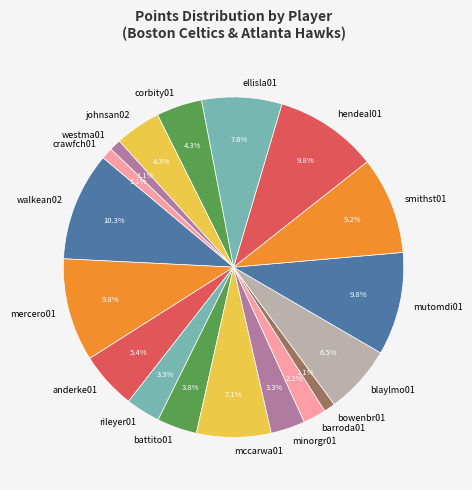

Which slice is the largest?

walkean02